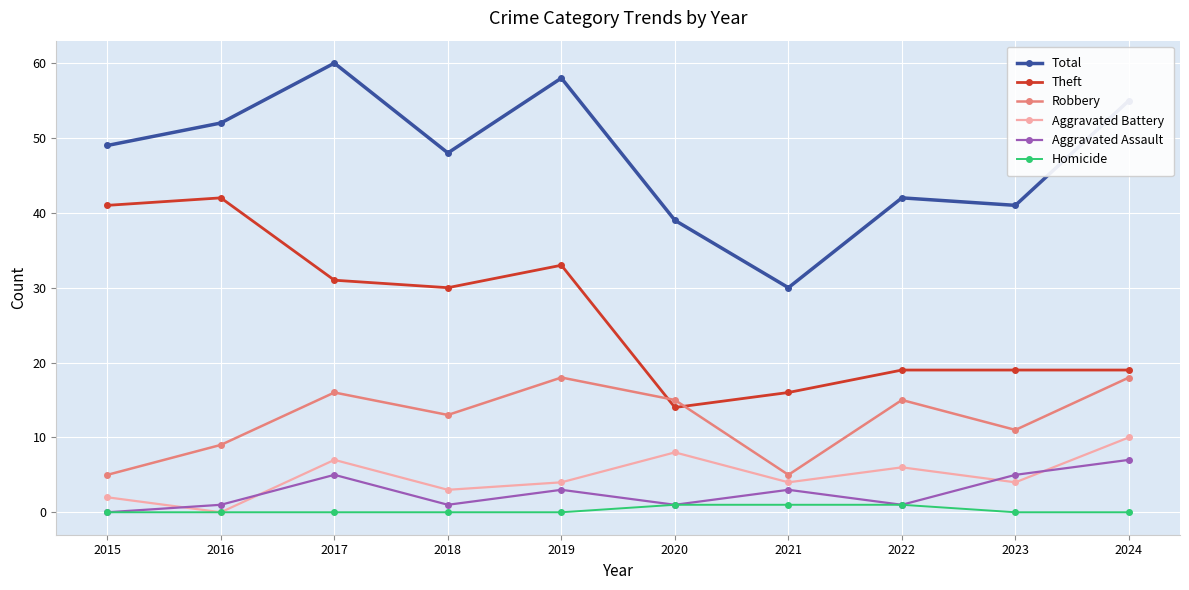

Where is the first local minimum for Aggravated Battery?

2016